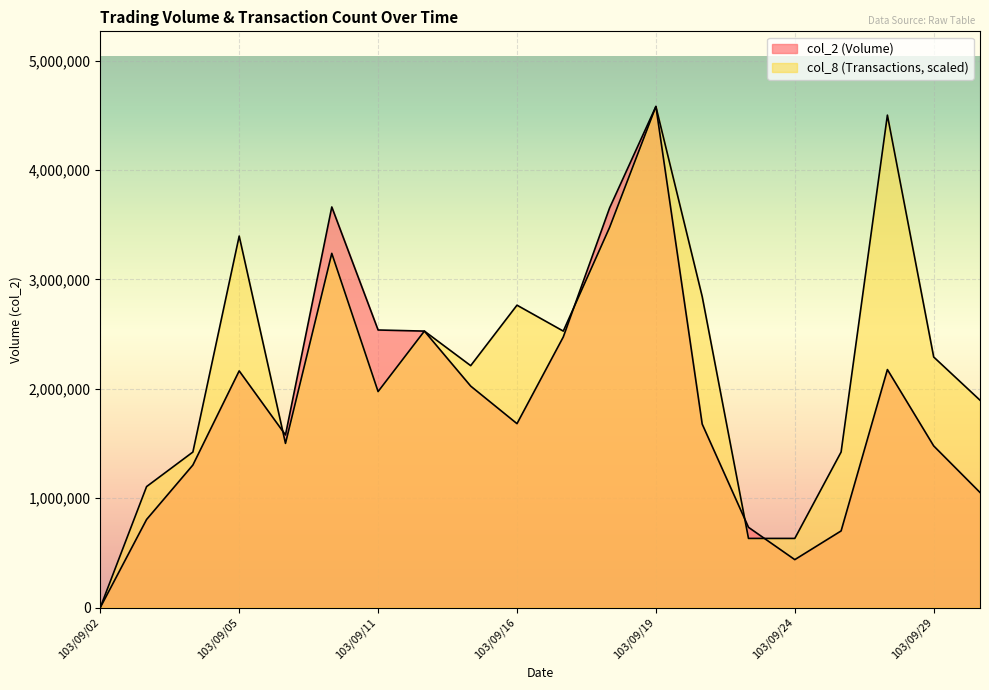

True or false: col_8 and col_2 cross at least once.

True